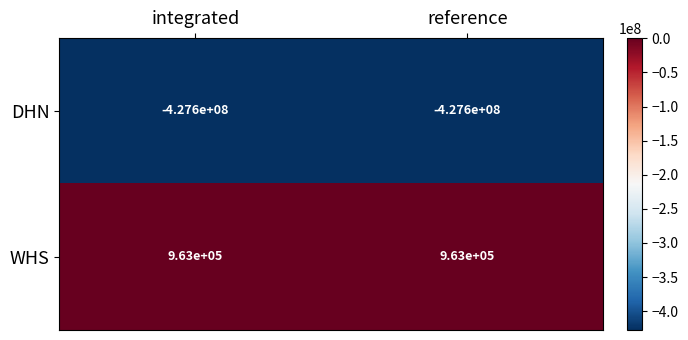

True or false: DHN has a value of -569701722 at integrated.

False